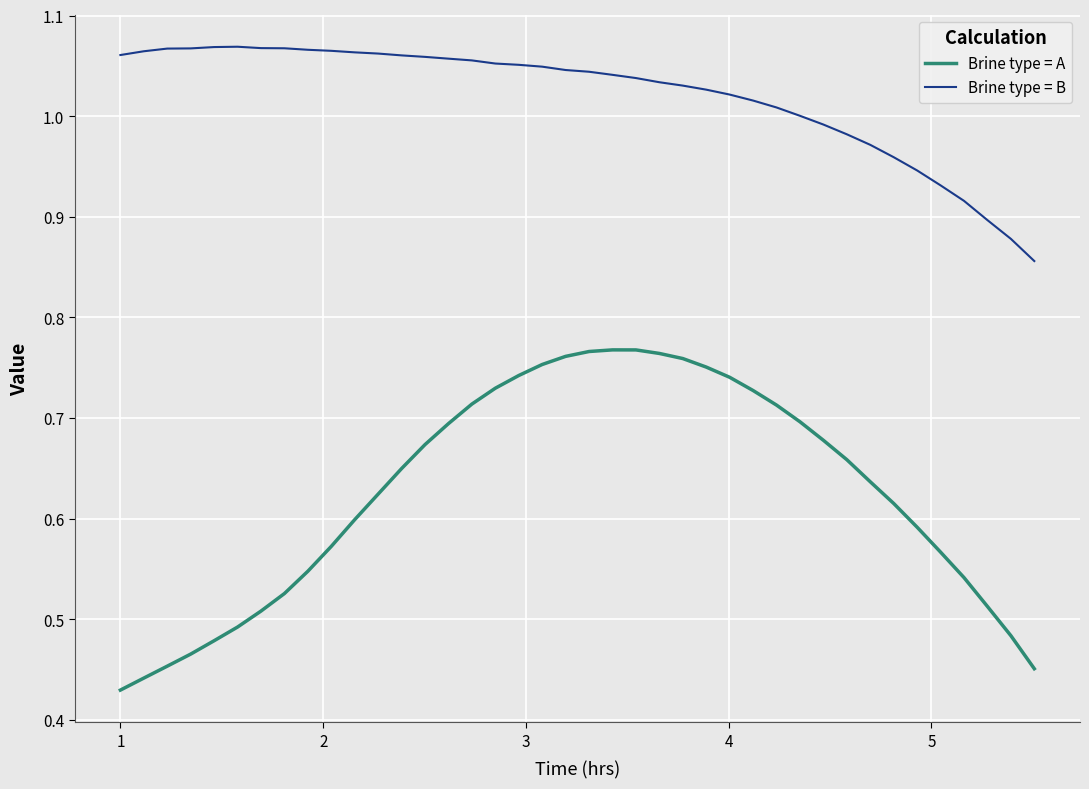

True or false: Brine type = B and Brine type = A cross at least once.

False